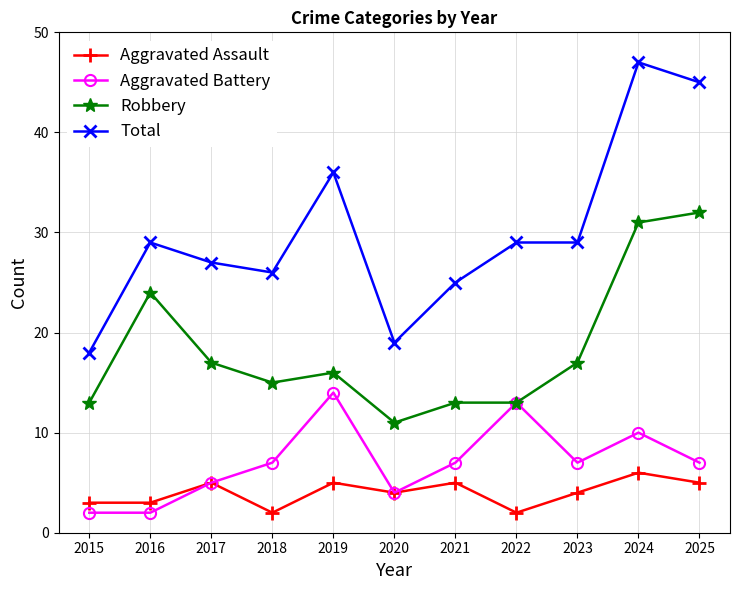

Reading left to right, extract all data points from this chart.

Aggravated Assault: 3	3	5	2	5	4	5	2	4	6	5
Aggravated Battery: 2	2	5	7	14	4	7	13	7	10	7
Robbery: 13	24	17	15	16	11	13	13	17	31	32
Total: 18	29	27	26	36	19	25	29	29	47	45